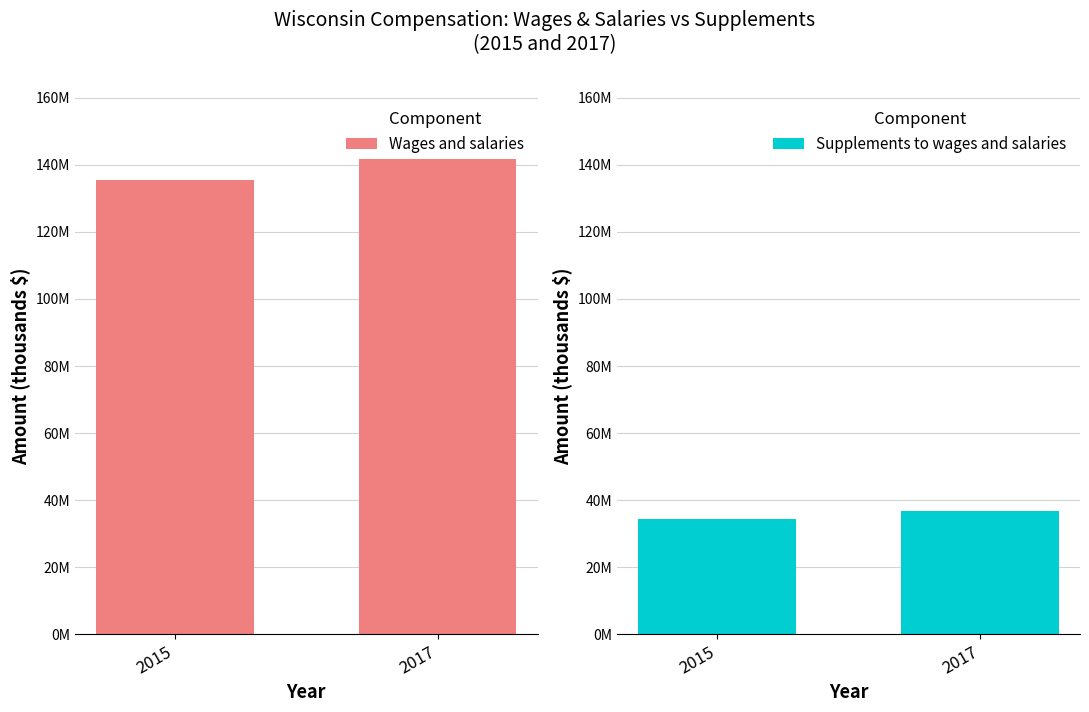

What are all the series names shown in the legend?

Wages and salaries, Supplements to wages and salaries